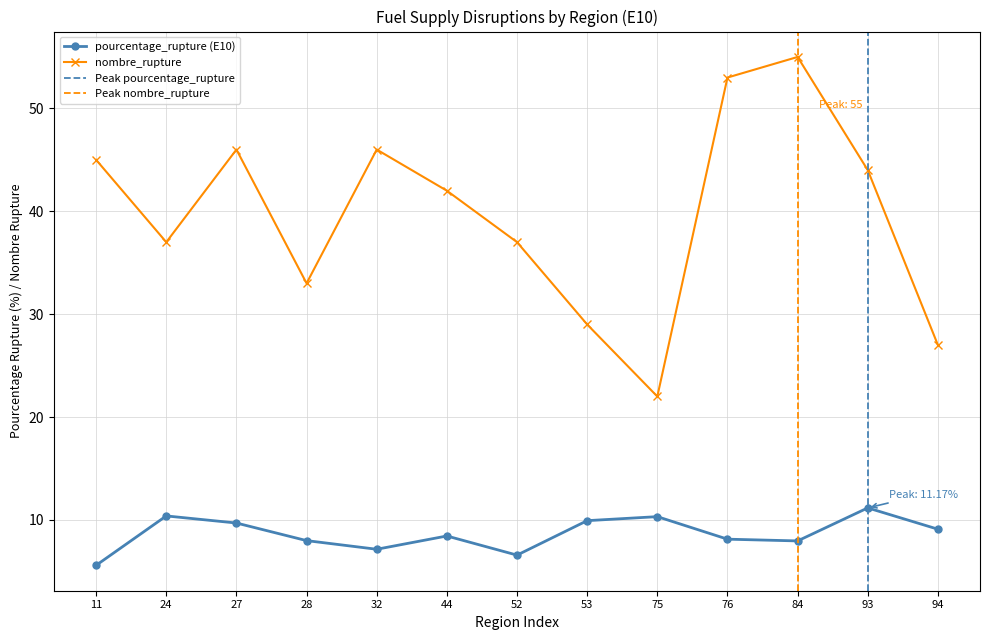

How many interior local peaks does the pourcentage_rupture series have?

4